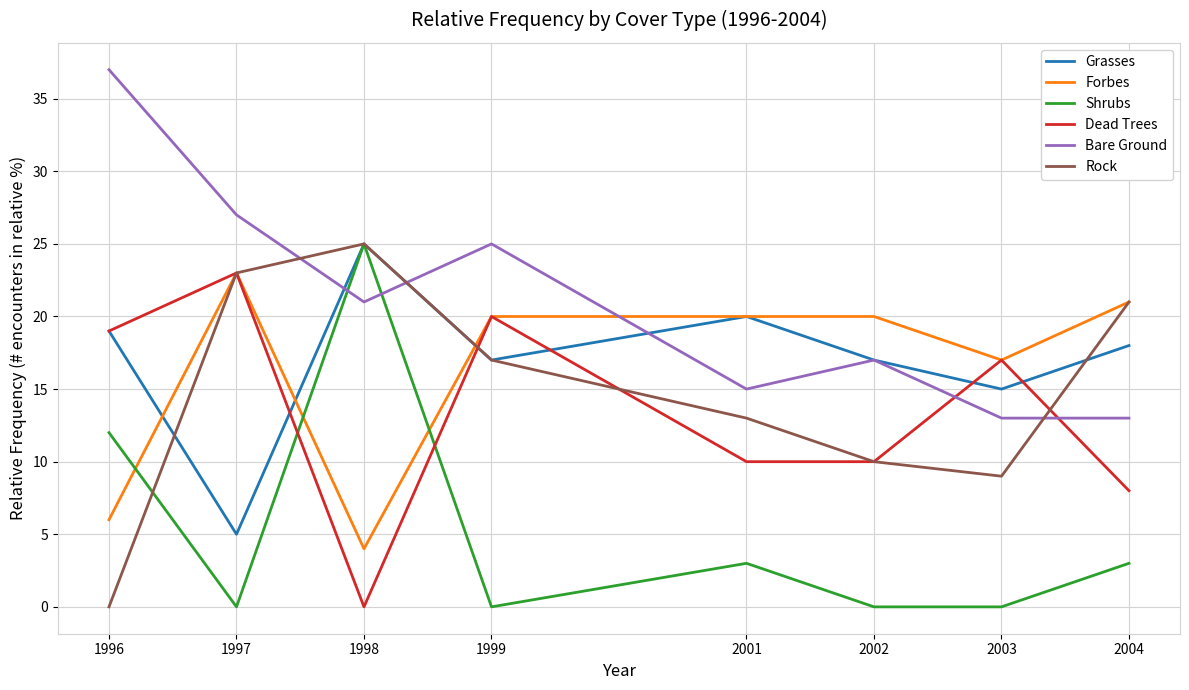

What are all the series names shown in the legend?

Grasses, Forbes, Shrubs, Dead Trees, Bare Ground, Rock